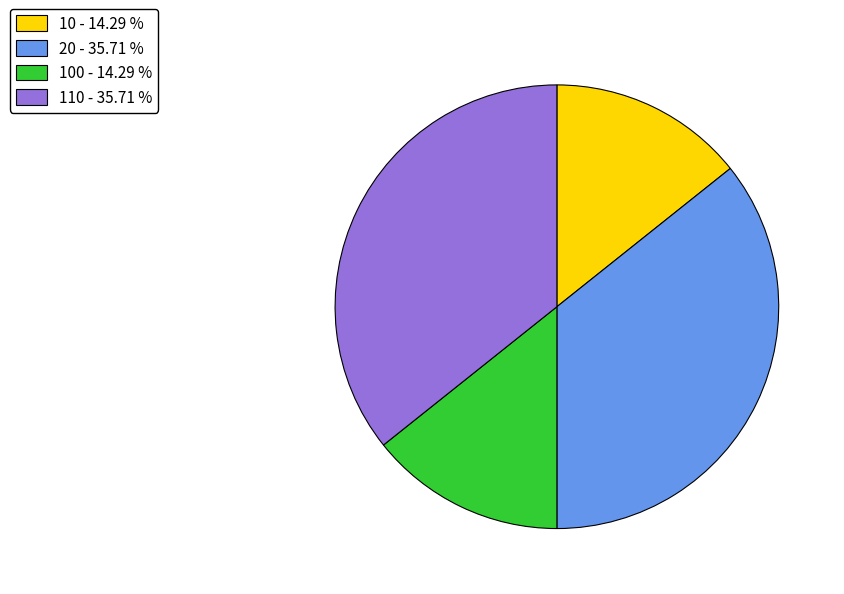

What is the ratio of the value at 10 - 14.29 % to the value at 20 - 35.71 %?

0.4